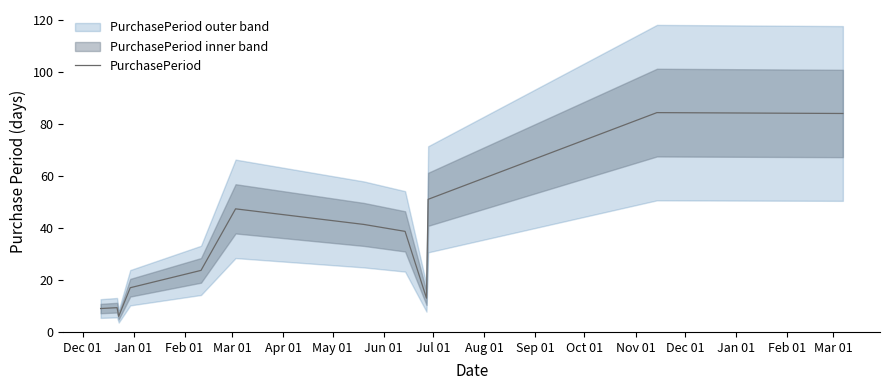

What is the greatest value displayed?

84.3